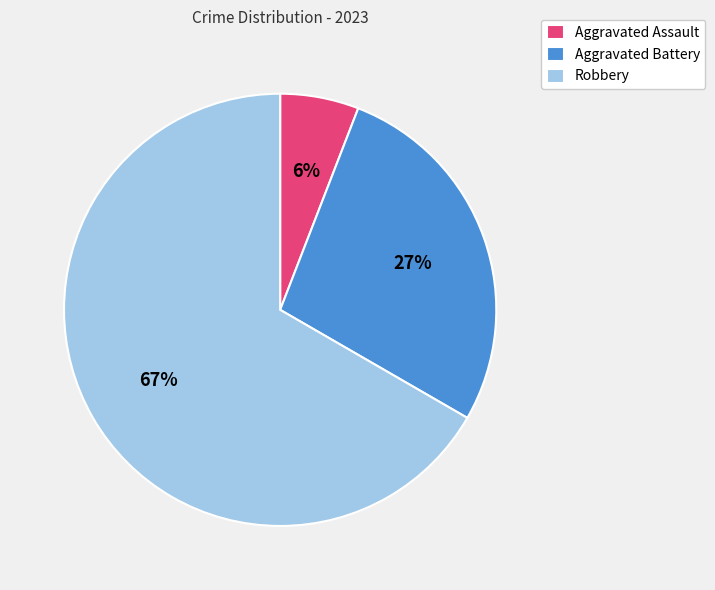

Approximately how many times larger is the value at Aggravated Assault compared to Robbery?

0.1